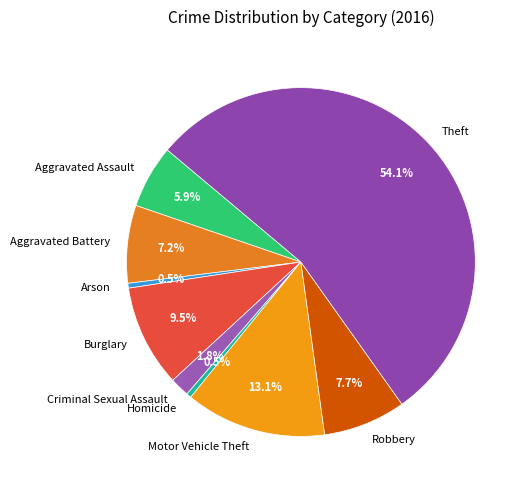

Do Aggravated Battery and Robbery together represent more than half of the pie?

No